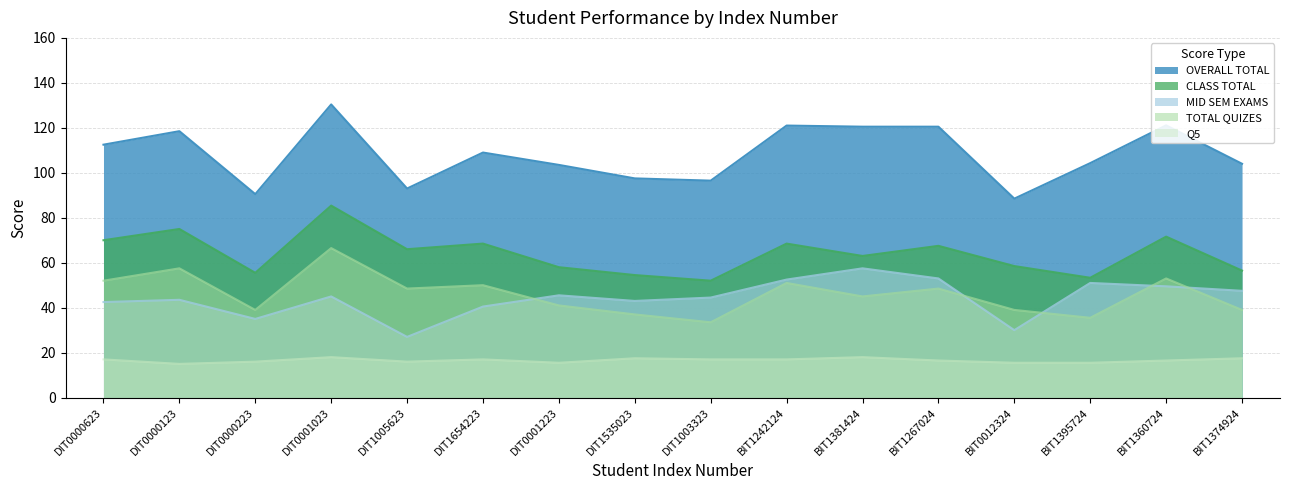

What value does the MID SEM EXAMS series have at BIT1374924?

47.5